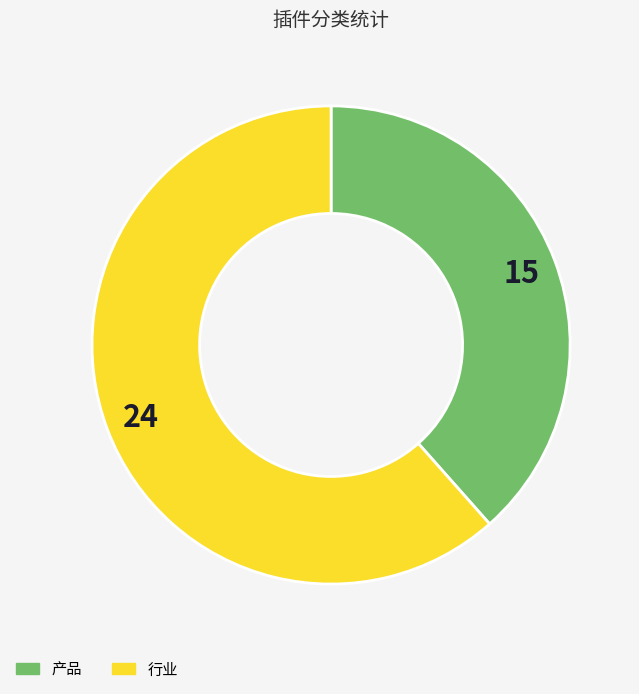

Which slice is the smallest?

产品